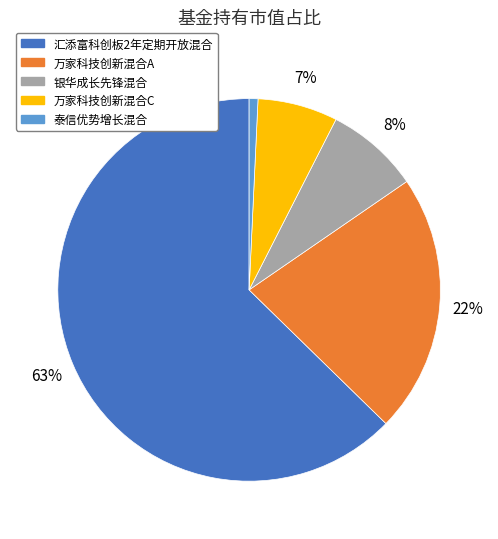

Which slice is the smallest?

泰信优势增长混合